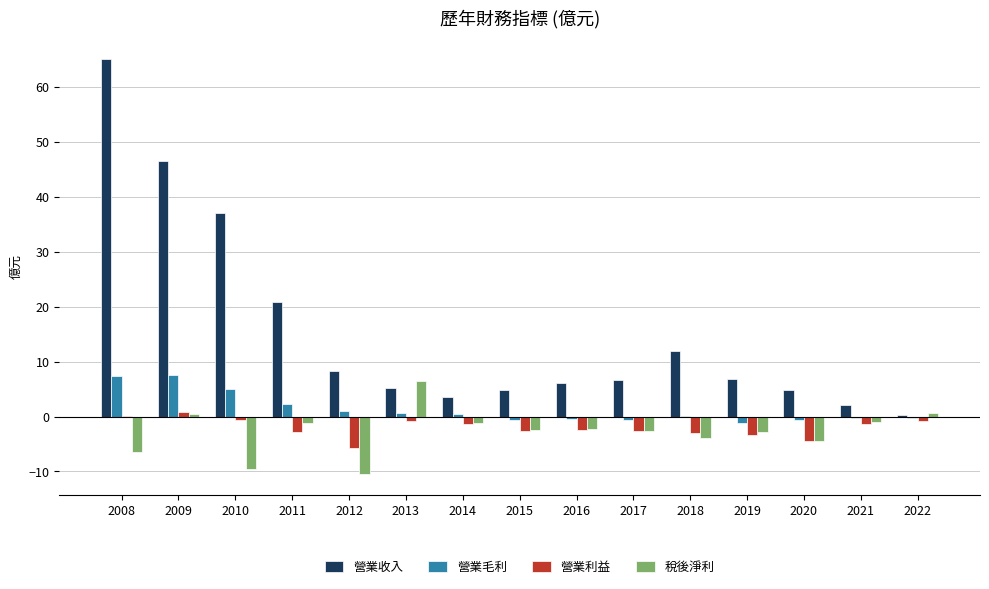

How many distinct data groups are displayed?

4